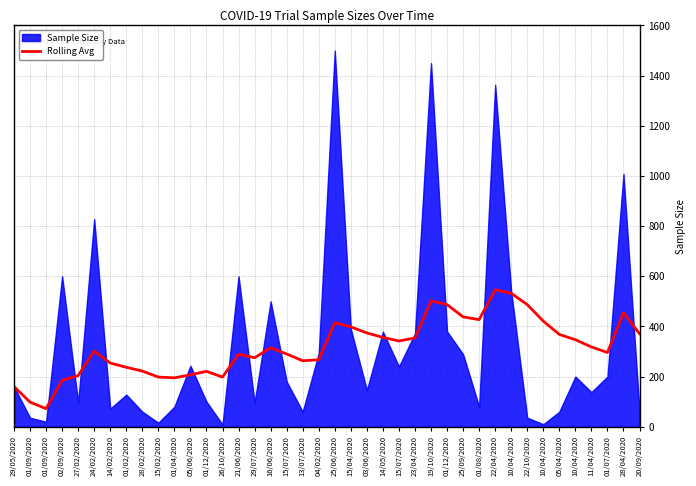

Reading right to left, extract all data points from this chart.

20/09/2020=371	28/04/2020=454	01/07/2020=296	11/04/2020=318	10/04/2020=347	05/04/2020=368	10/04/2020=421	22/10/2020=487	10/04/2020=532	22/04/2020=546	01/08/2020=427	25/09/2020=438	01/12/2020=487	19/10/2020=502	23/04/2020=354	15/07/2020=342	14/05/2020=356	03/06/2020=374	15/04/2020=398	25/06/2020=415	04/02/2020=267	13/07/2020=263	15/07/2020=290	16/06/2020=315	29/07/2020=275	21/06/2020=289	26/10/2020=198	01/12/2020=221	05/06/2020=207	01/04/2020=195	15/02/2020=198	28/02/2020=222	01/02/2020=237	14/02/2020=254	24/02/2020=302	27/02/2020=204	02/09/2020=185	01/09/2020=72	01/09/2020=98	29/05/2020=160